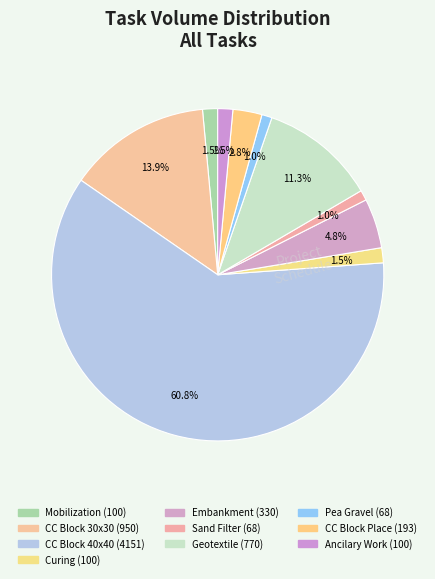

Which category has the smallest portion of the pie?

Placing Sand Filter